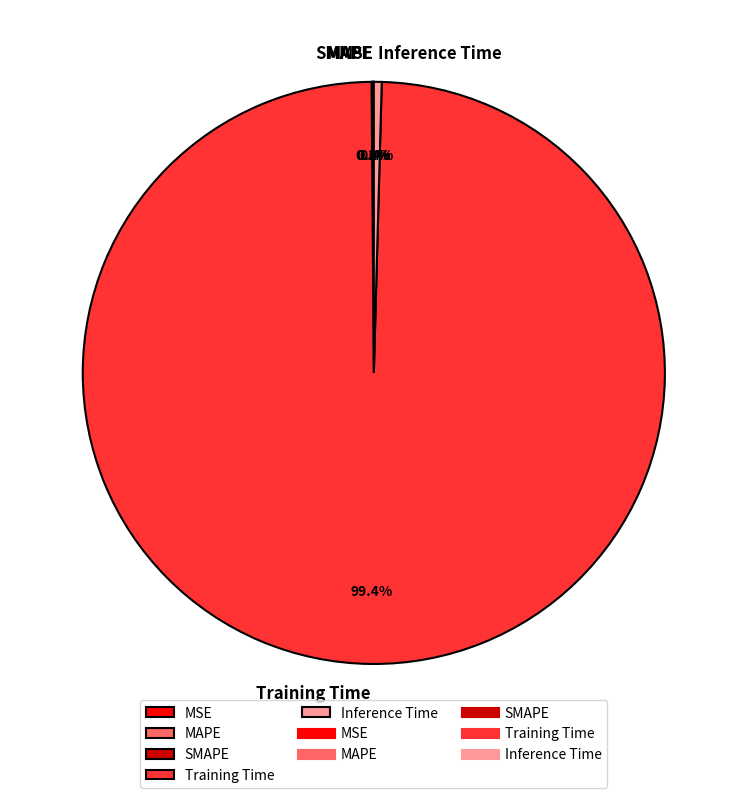

To the nearest percent, what percentage of the pie is Training Time?

99%